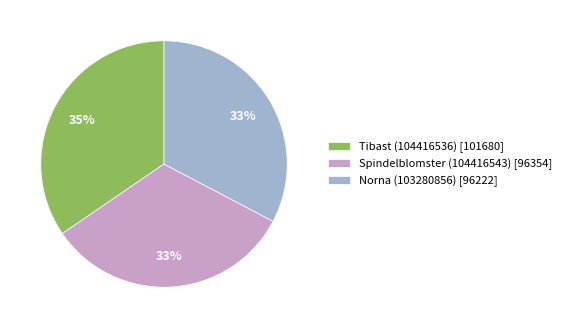

Count the number of slices in the pie.

3